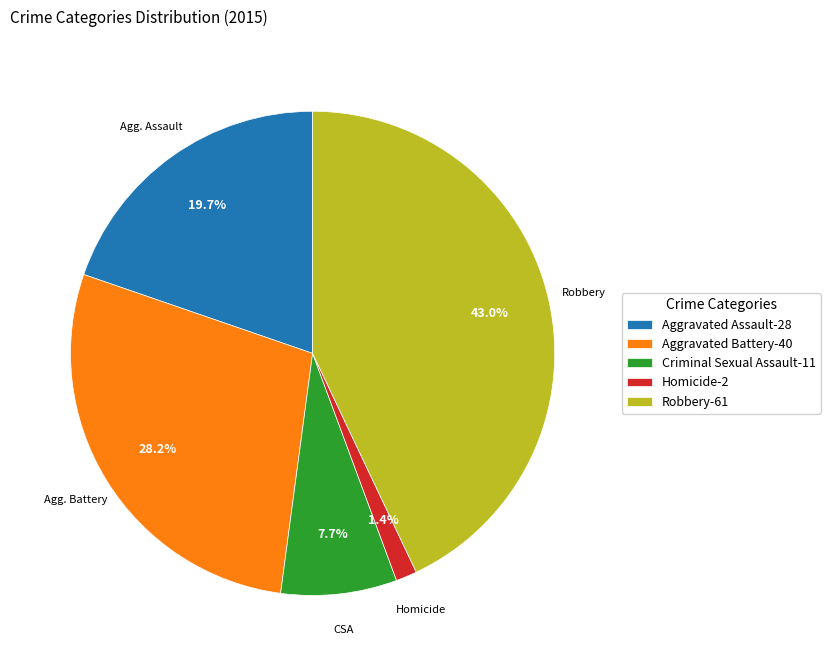

How much of the chart is everything except Aggravated Assault?

80.3%